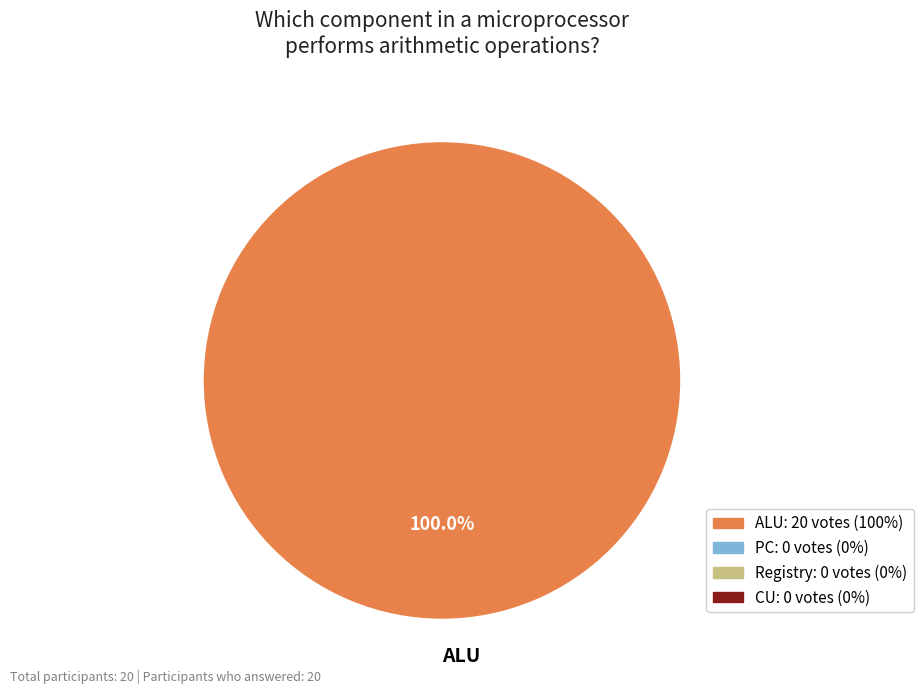

How many slices are in this pie chart?

1